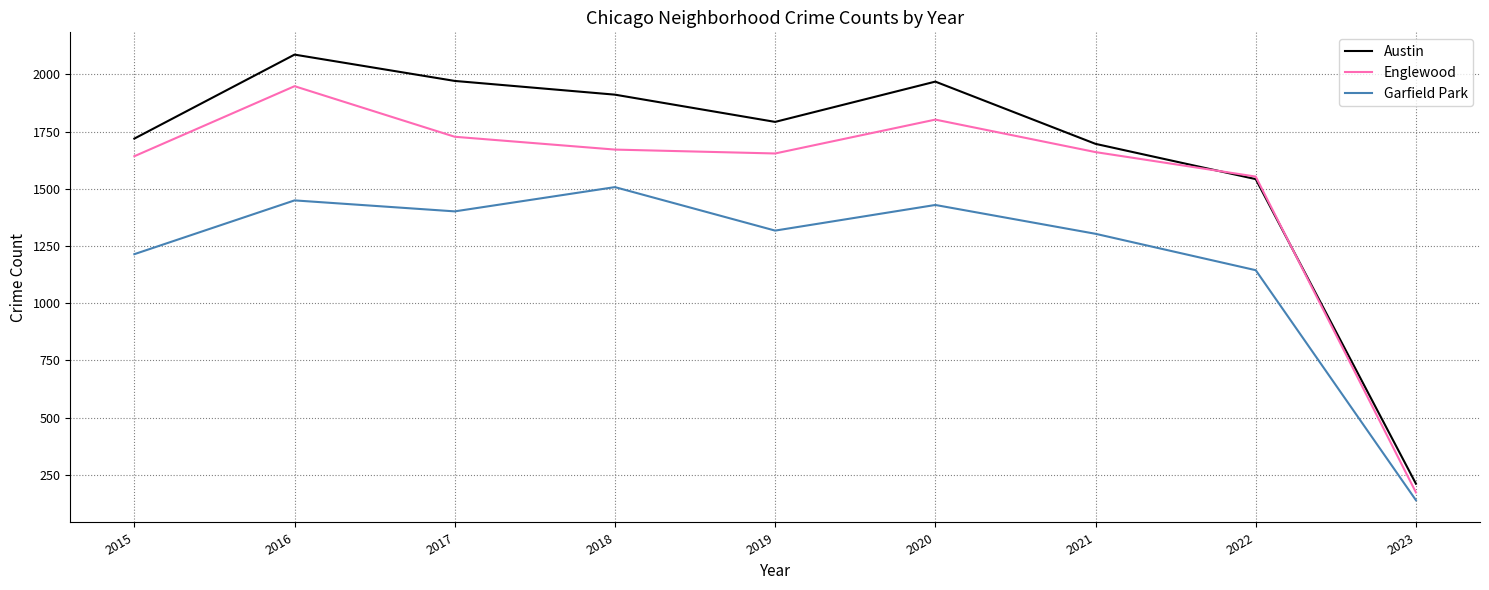

True or false: Englewood and Garfield Park intersect in this chart.

False